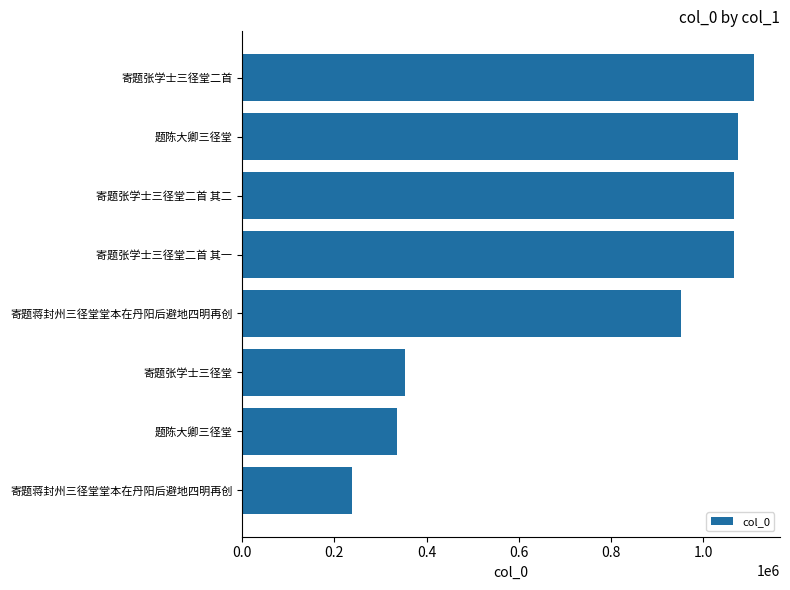

How many values are below 1066088?

4